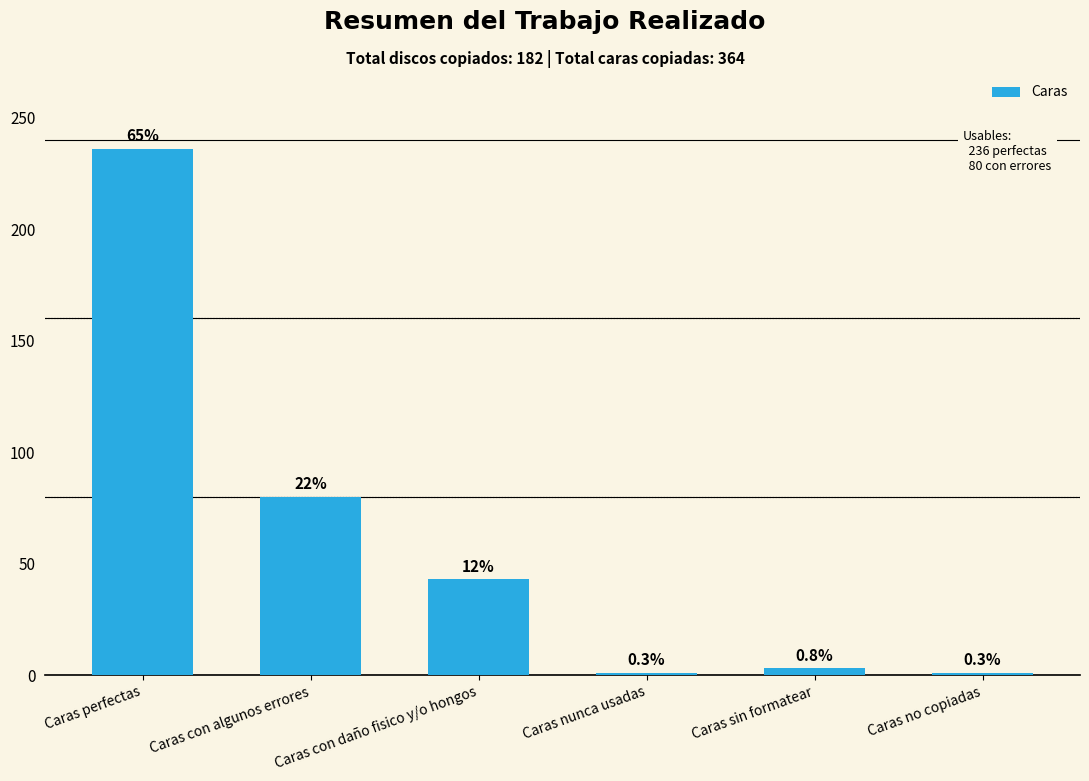

List the labels in order of value, smallest first.

Caras nunca usadas, Caras no copiadas, Caras sin formatear, Caras con daño fisico y/o hongos, Caras con algunos errores, Caras perfectas